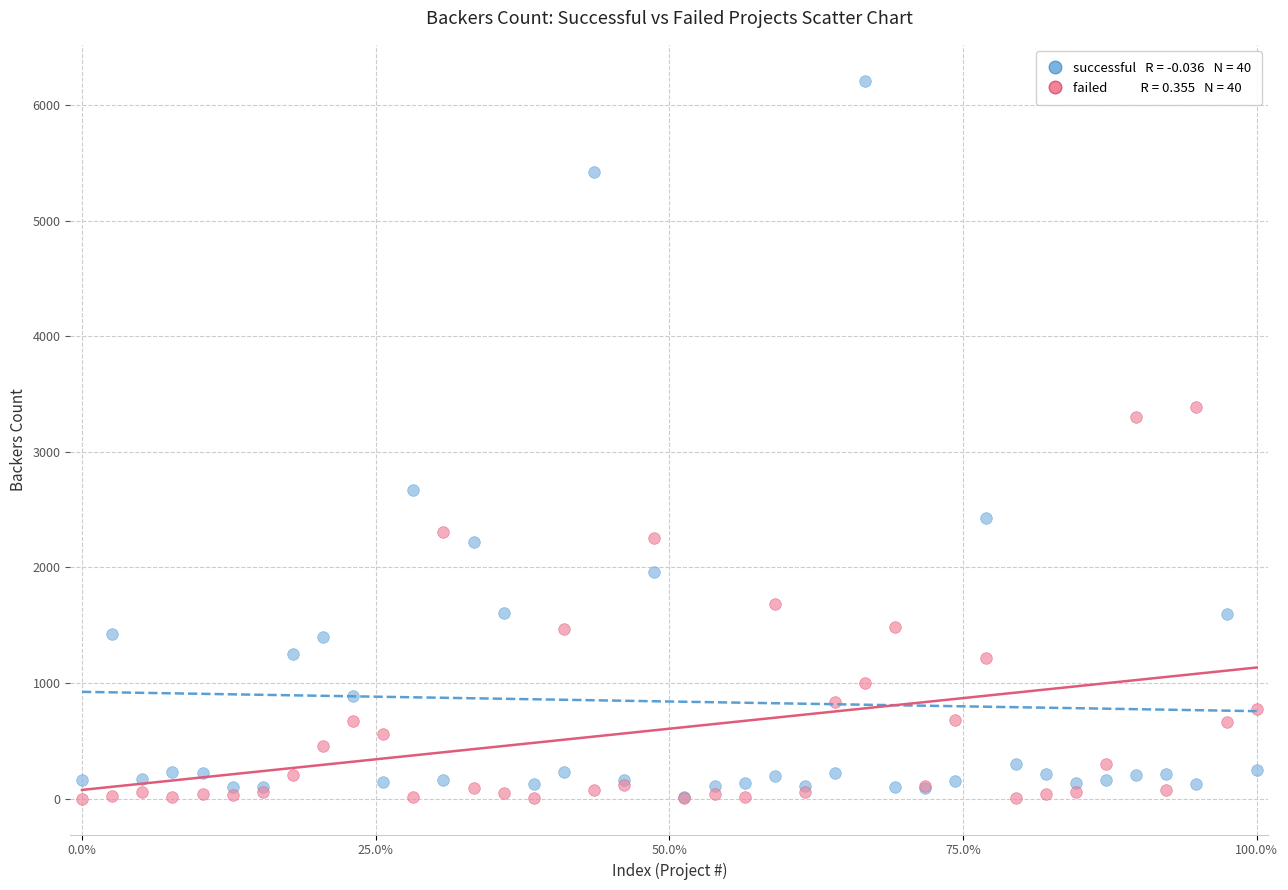

Across all series, what Y value is closest to 3106?

3304